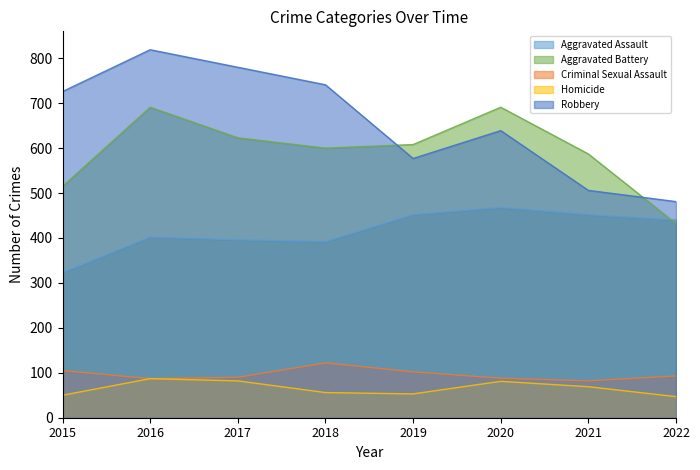

The Homicide series shows 33 at 2018. True or false?

False